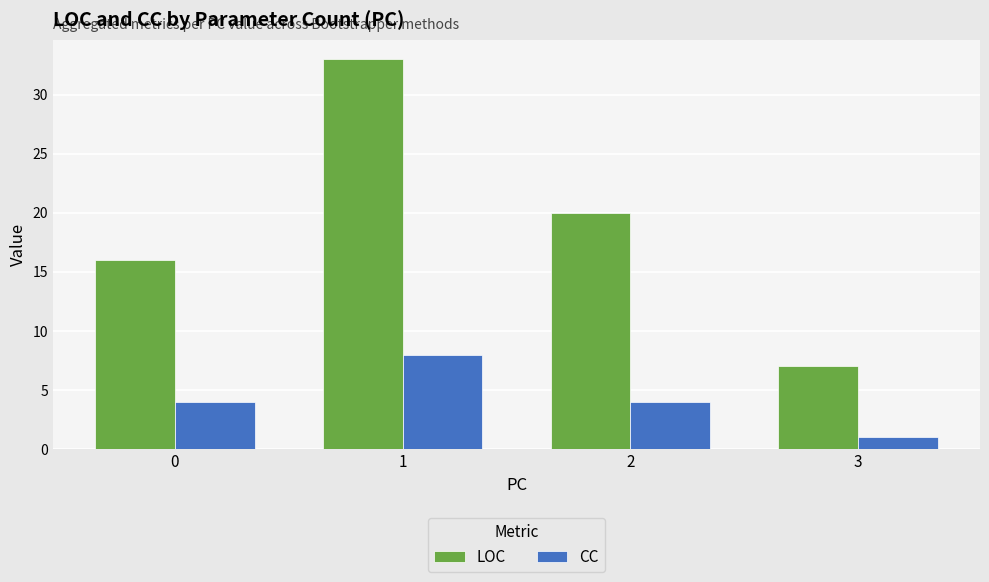

What is the average value of the LOC series?

19